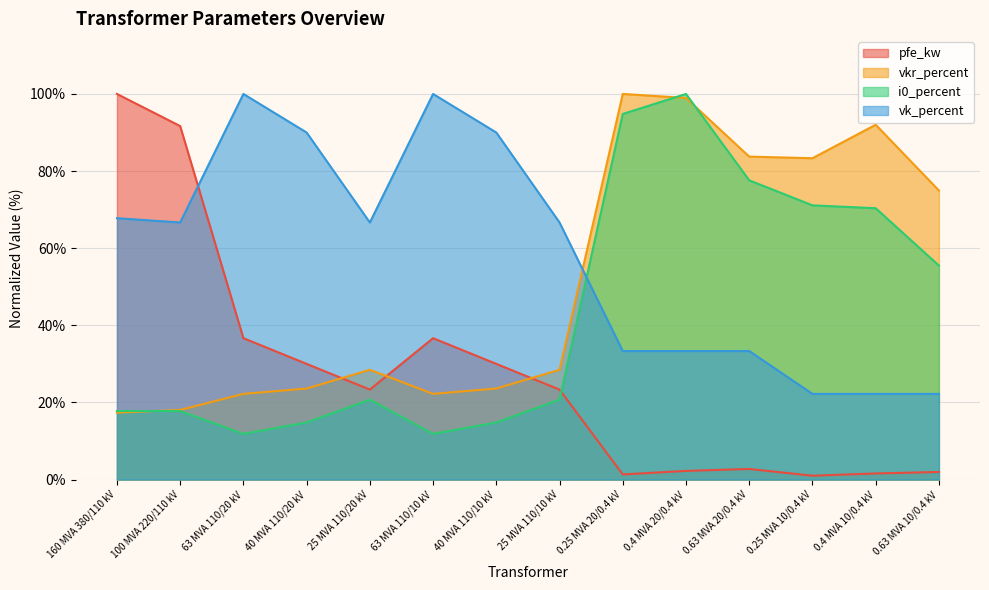

What is the average value of the vkr_percent series?

51.2